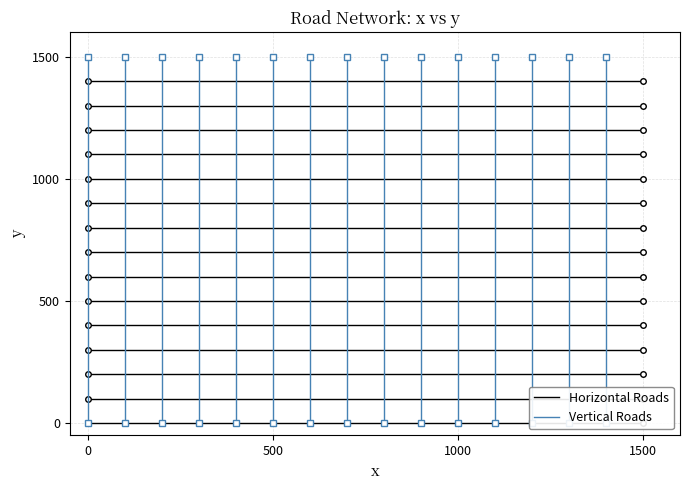

What is the total value across all series at 0?

1500